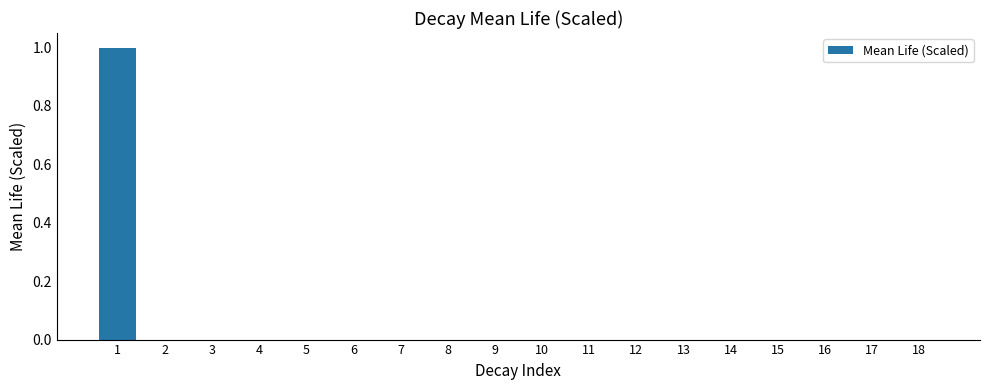

What is the maximum value shown in the chart?

1.0